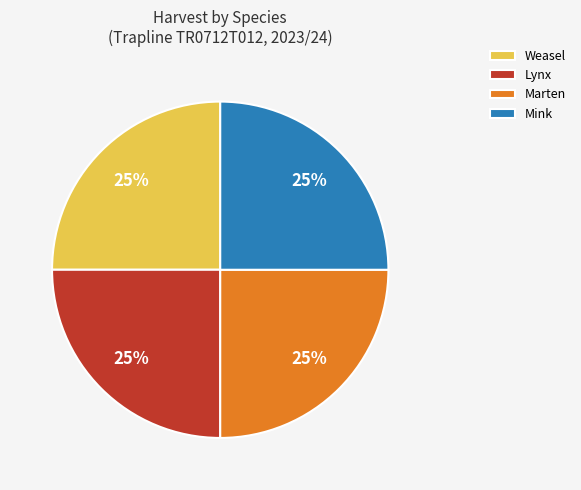

What percentage is the Weasel slice, to the nearest percent?

25%